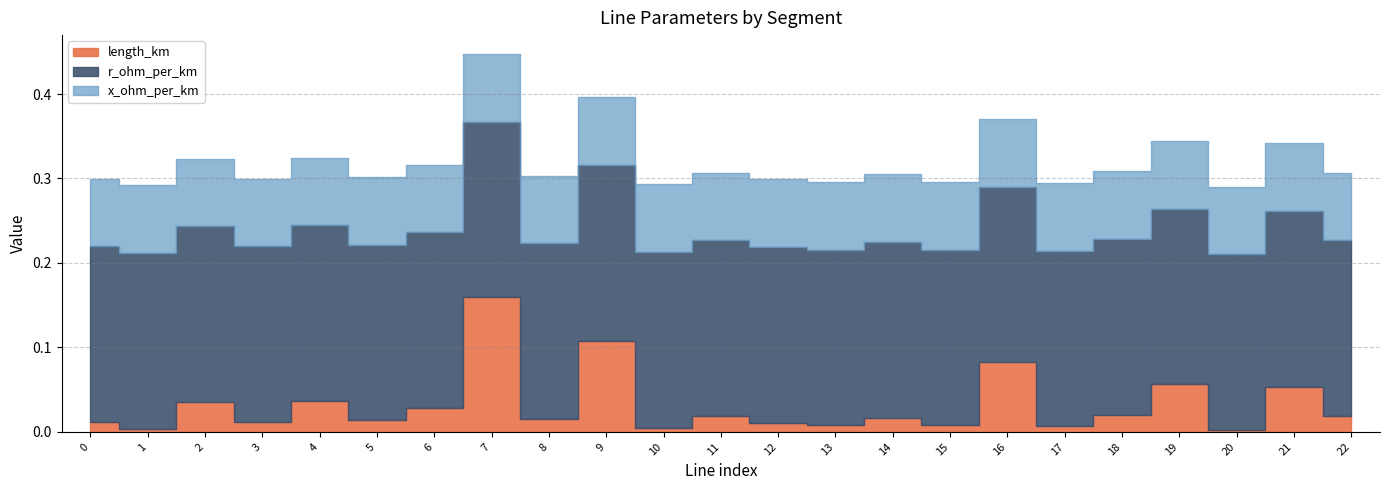

Which series changed the most between line_3 and line_16?

length_km